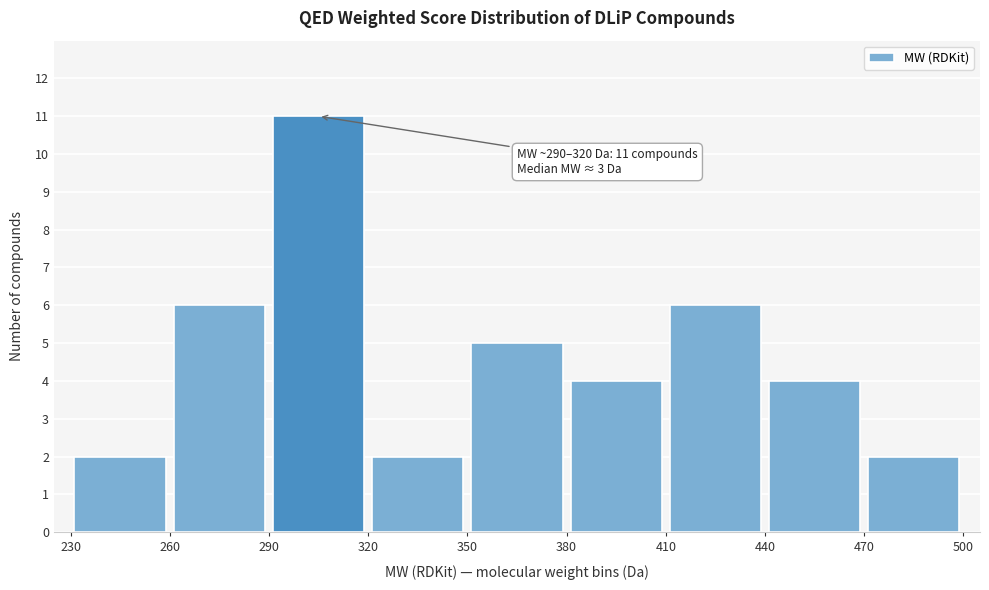

Over which range of the x-axis is the bar tallest?

290 to 320